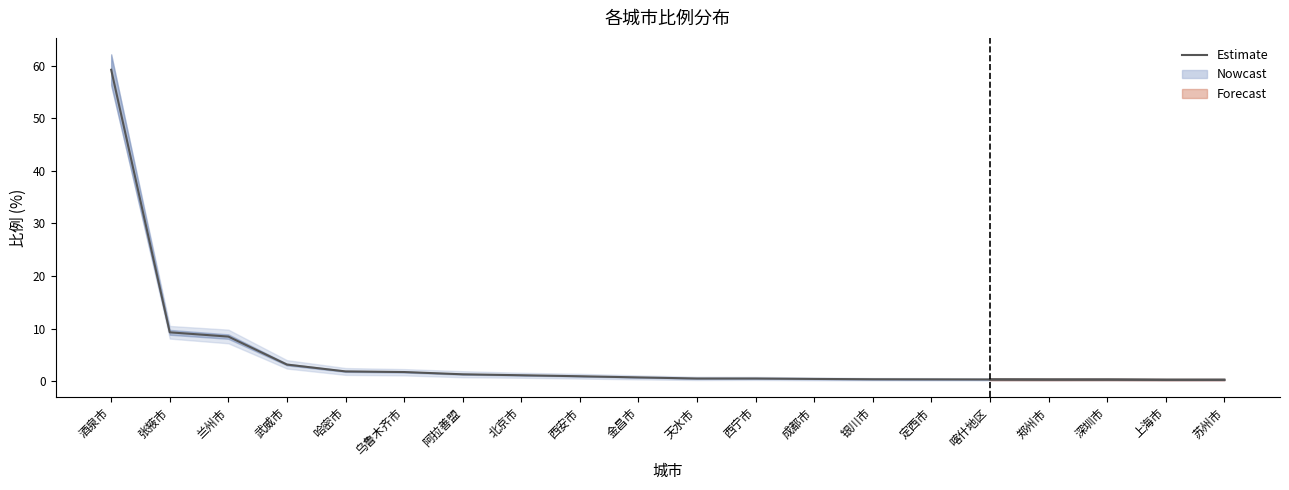

Which label corresponds to the smallest value in the chart?

上海市